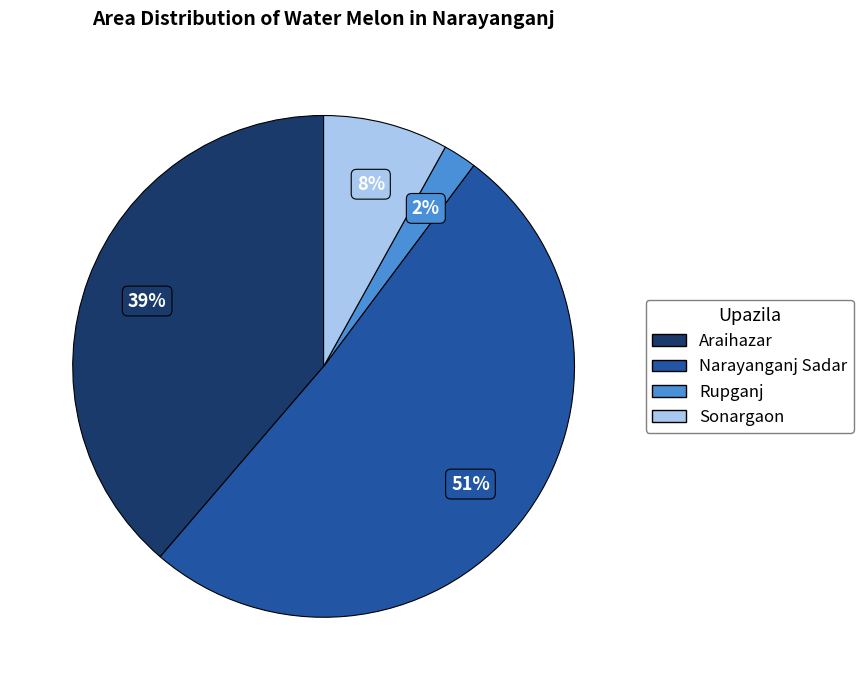

Combined, do Araihazar and Narayanganj Sadar account for over 50%?

Yes